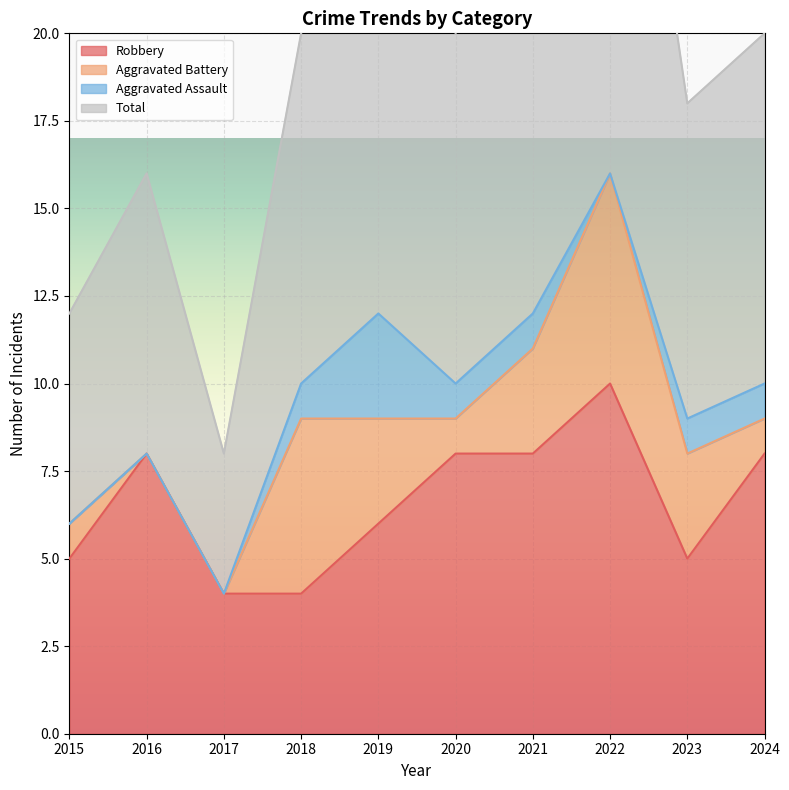

Which category has the highest value across all series?

2022